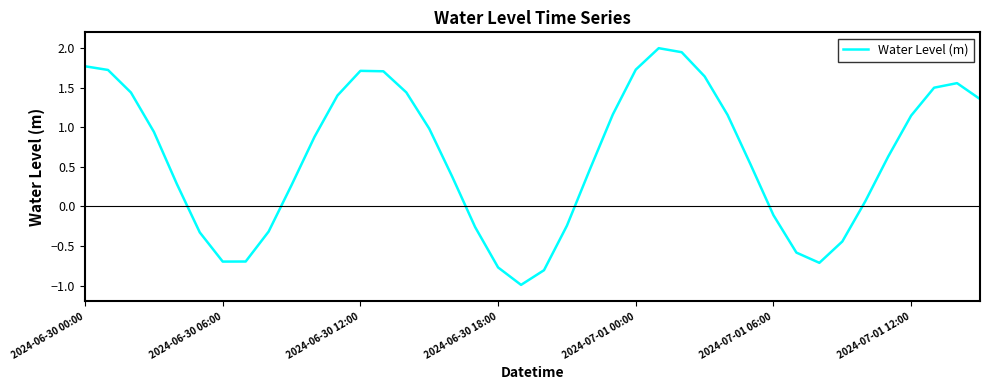

What is the average value?

0.6